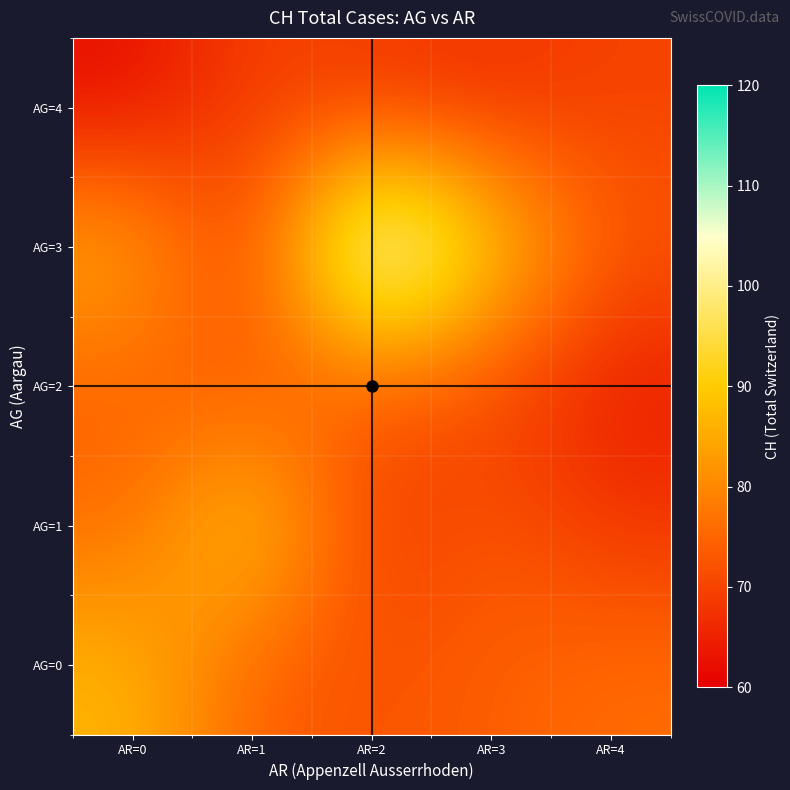

How many data points does each series have?

5